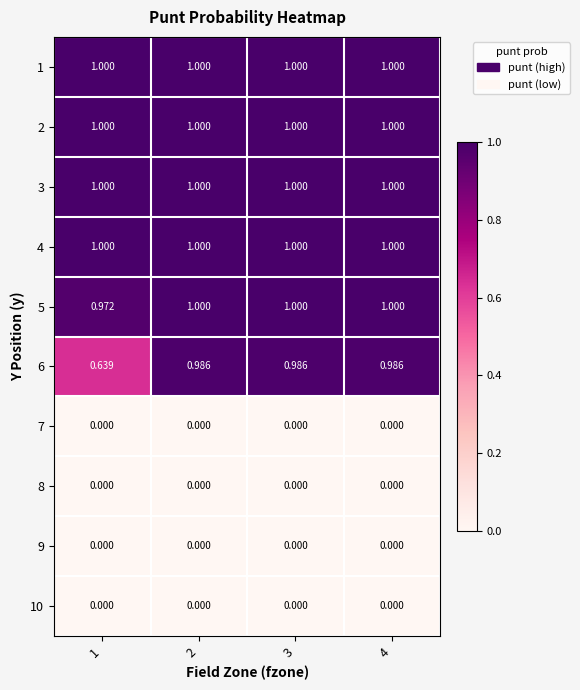

Is the value of 6 at 4 greater than the value of 9 at 2?

Yes